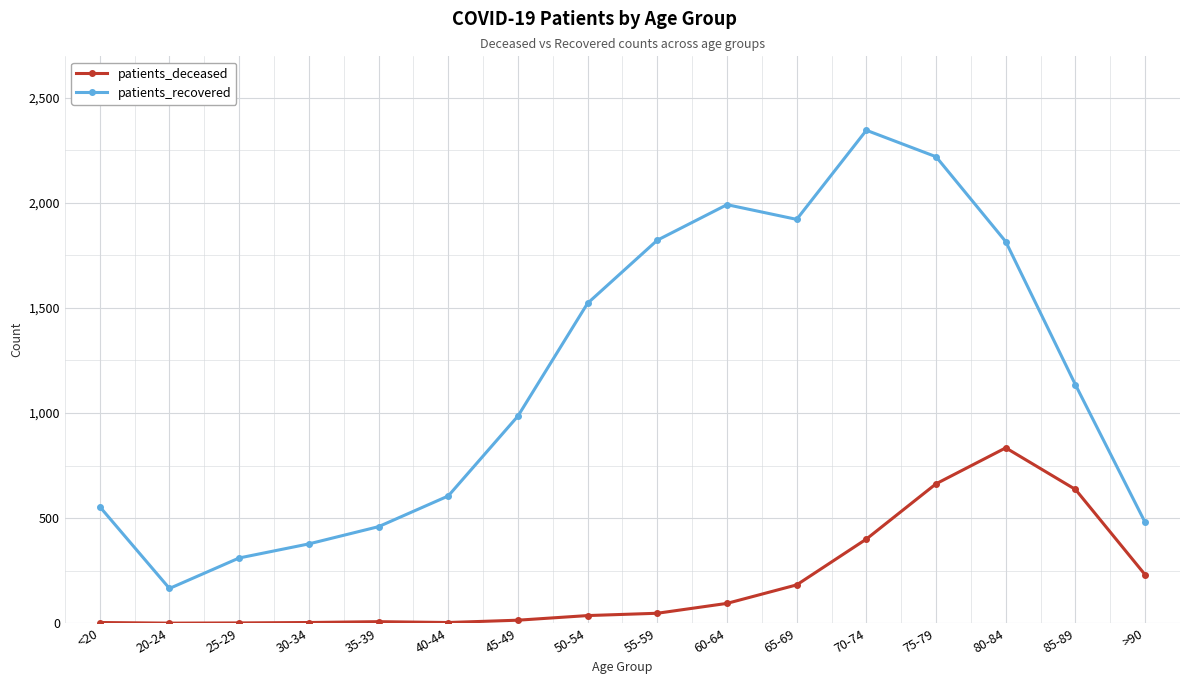

At which label is patients_recovered closest to 1255?

85-89